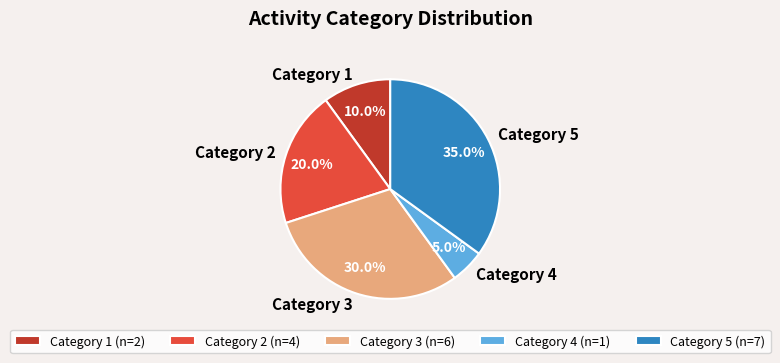

How many segments does this pie chart have?

5